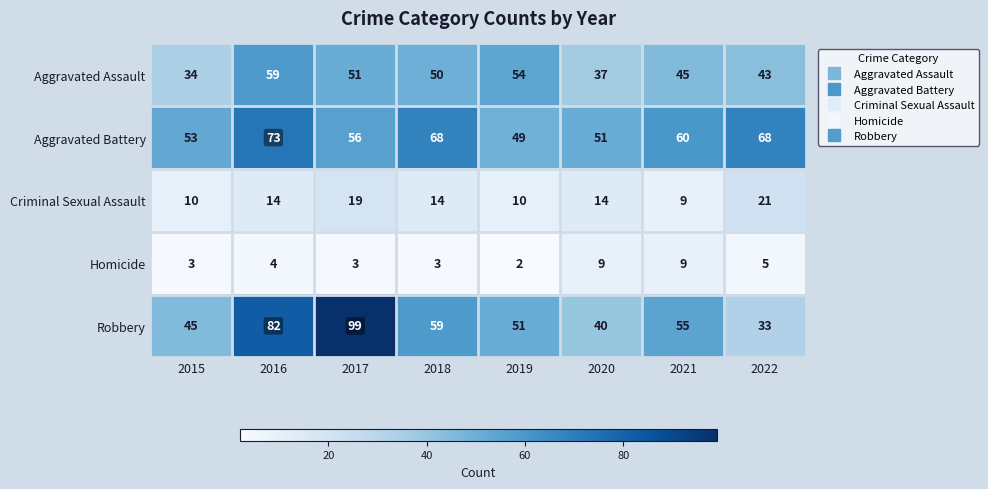

What is the average value of the Criminal Sexual Assault series?

14